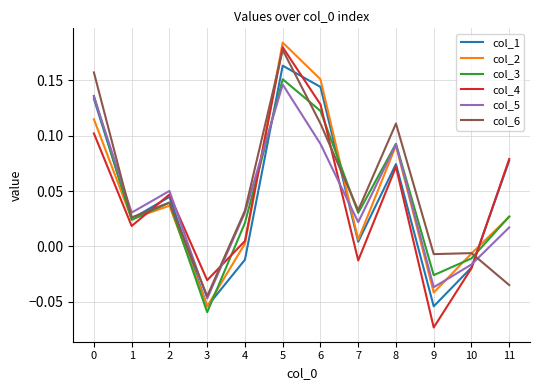

Which category has the highest value across all series?

5